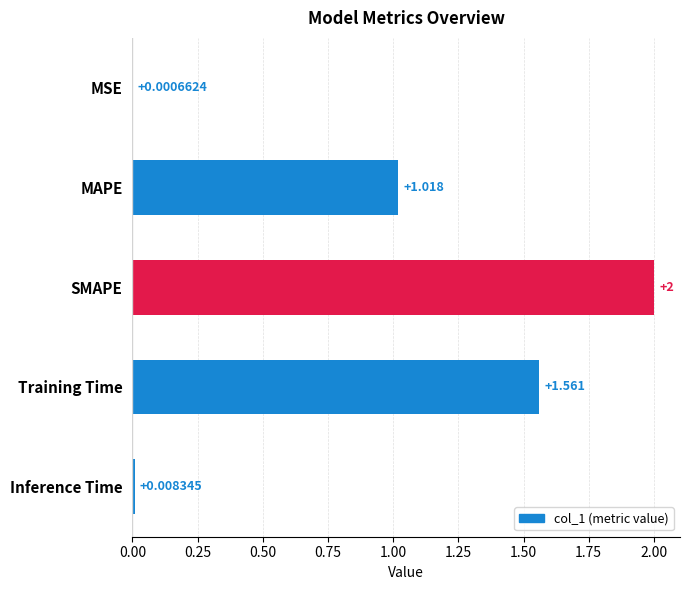

Which has a higher value, MAPE or SMAPE?

SMAPE